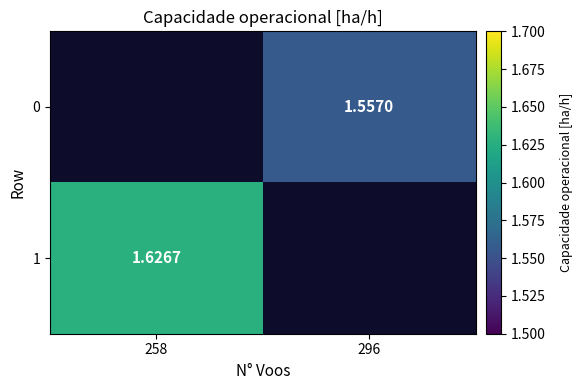

Between 296 and 258, which is larger?

258